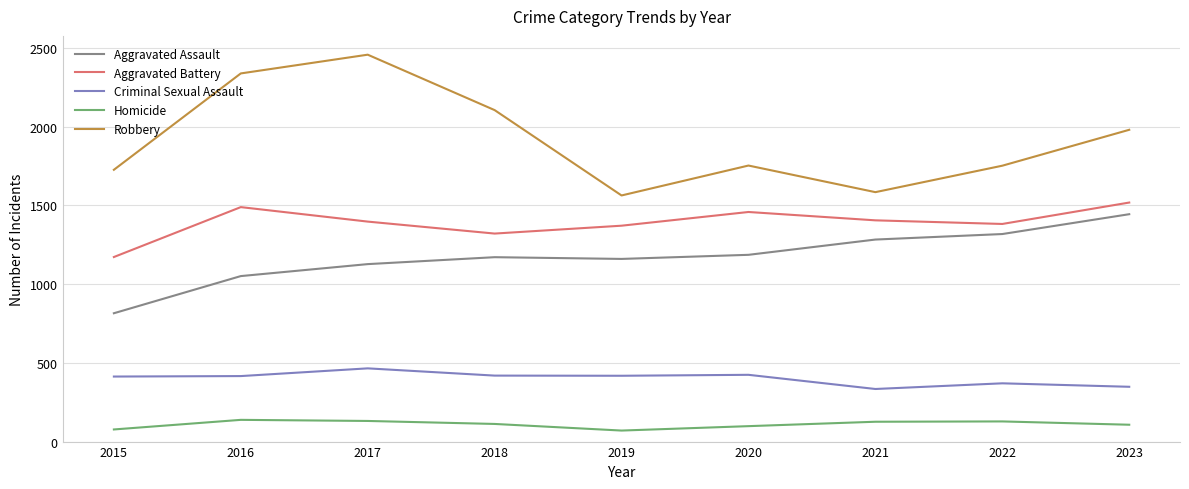

At which category is the sum across all series the highest?

2017